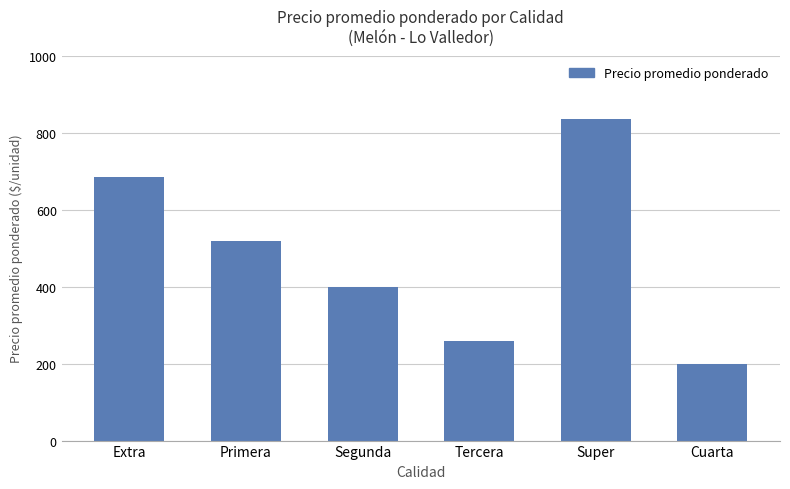

Does the chart contain any negative values?

No